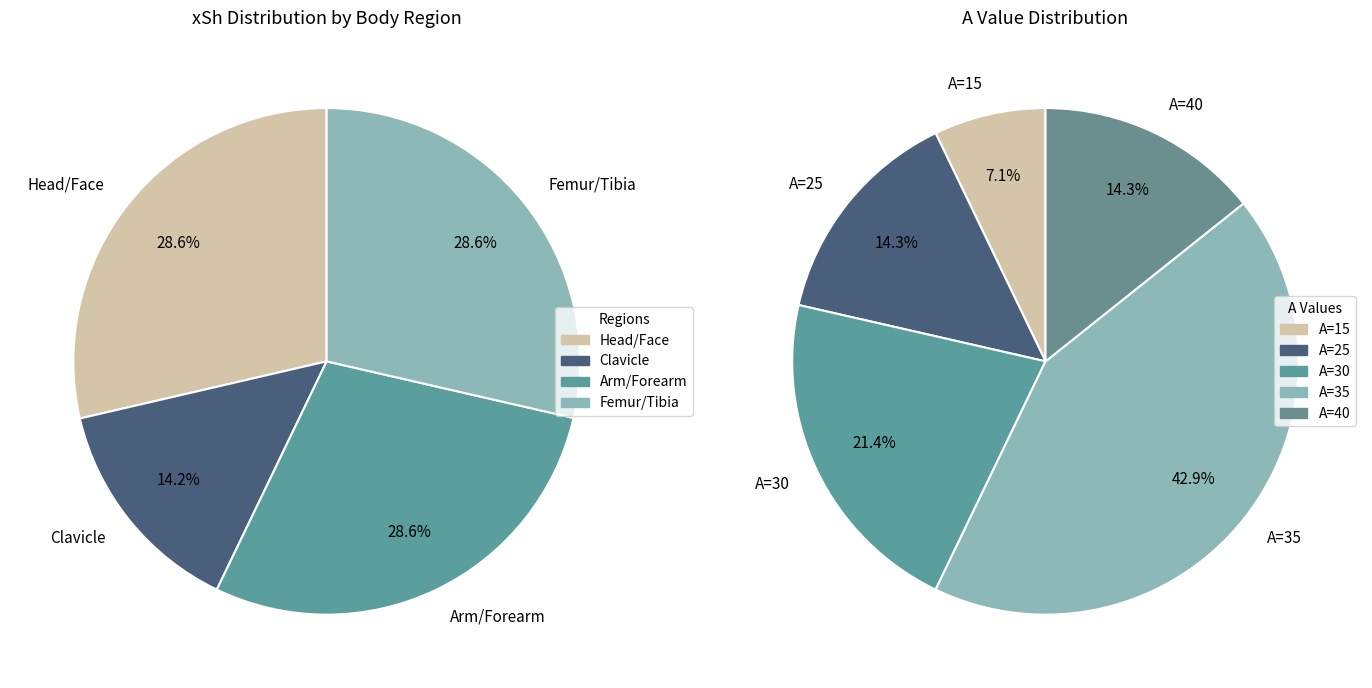

Does any single category account for the majority?

No